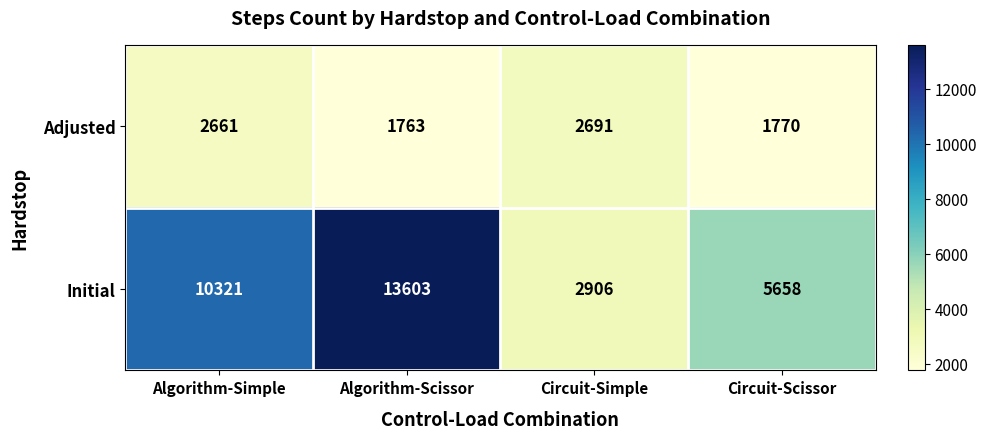

What is the difference between the maximum and minimum values in the Adjusted series?

928